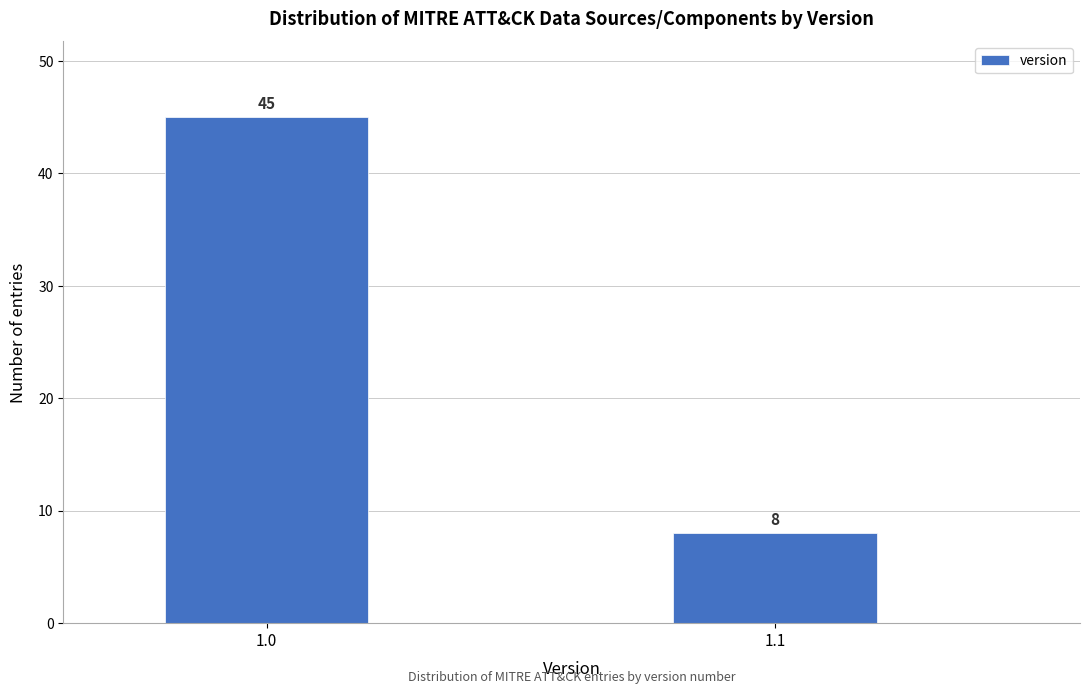

Reading left to right, transcribe all the data shown in this chart.

1.0=45	1.1=8